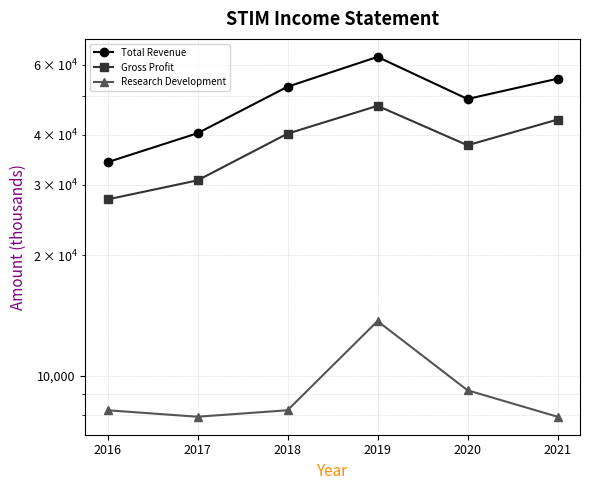

What is the lowest value of the Total Revenue series?

34200